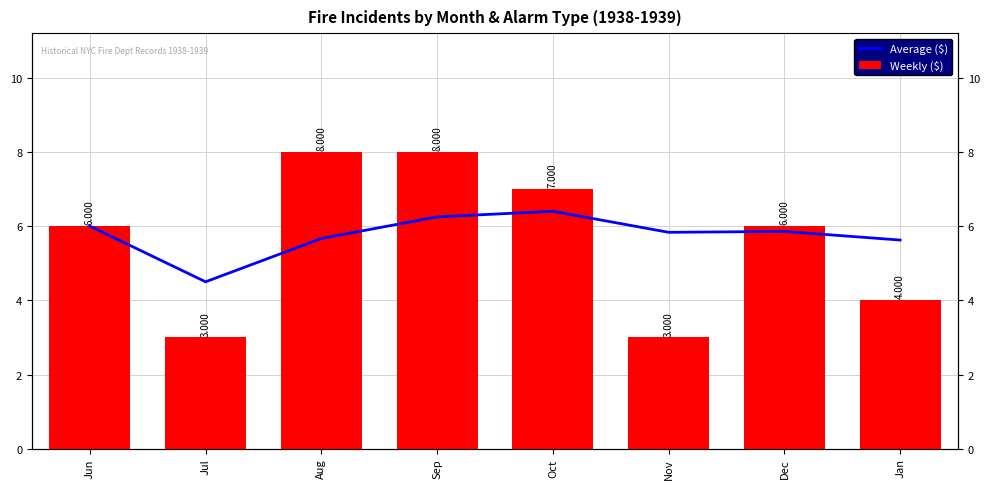

Is the value of Average ($) at Nov greater than the value of Weekly ($) at Nov?

Yes